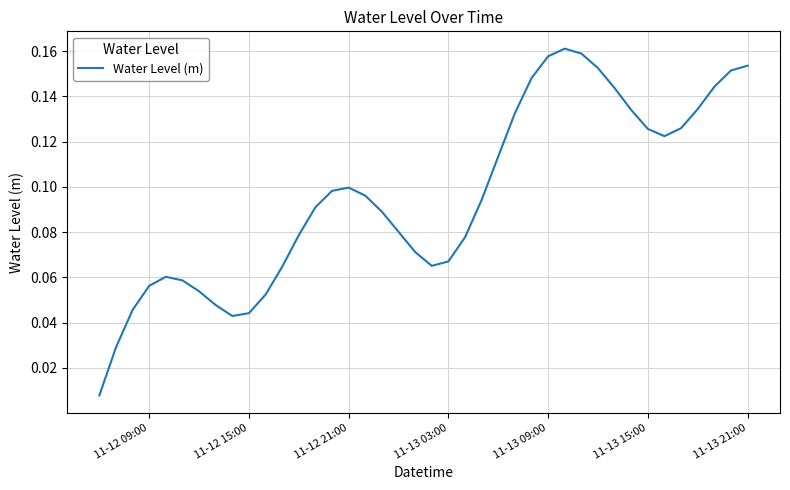

What is the greatest value displayed?

0.2